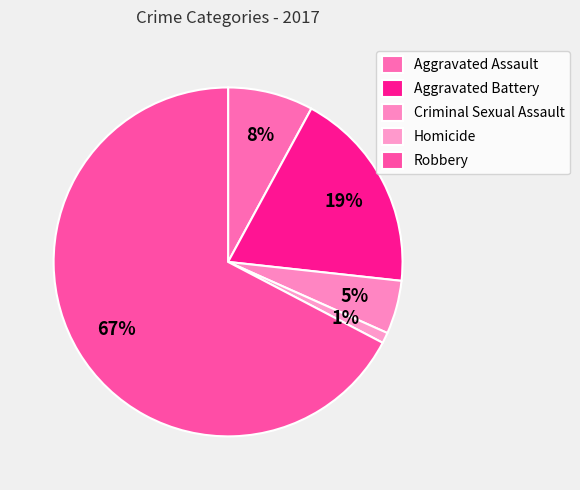

Which category has the smallest portion of the pie?

Homicide